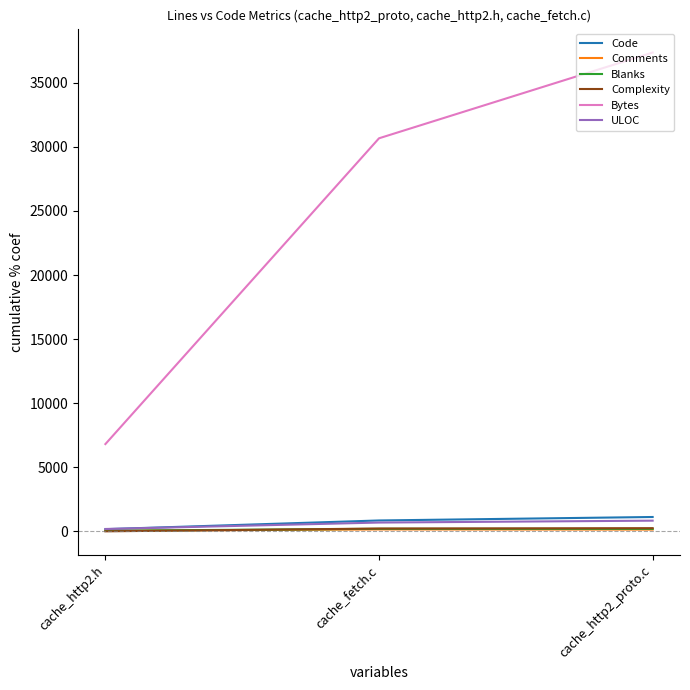

What is the sum of all Blanks values?

437